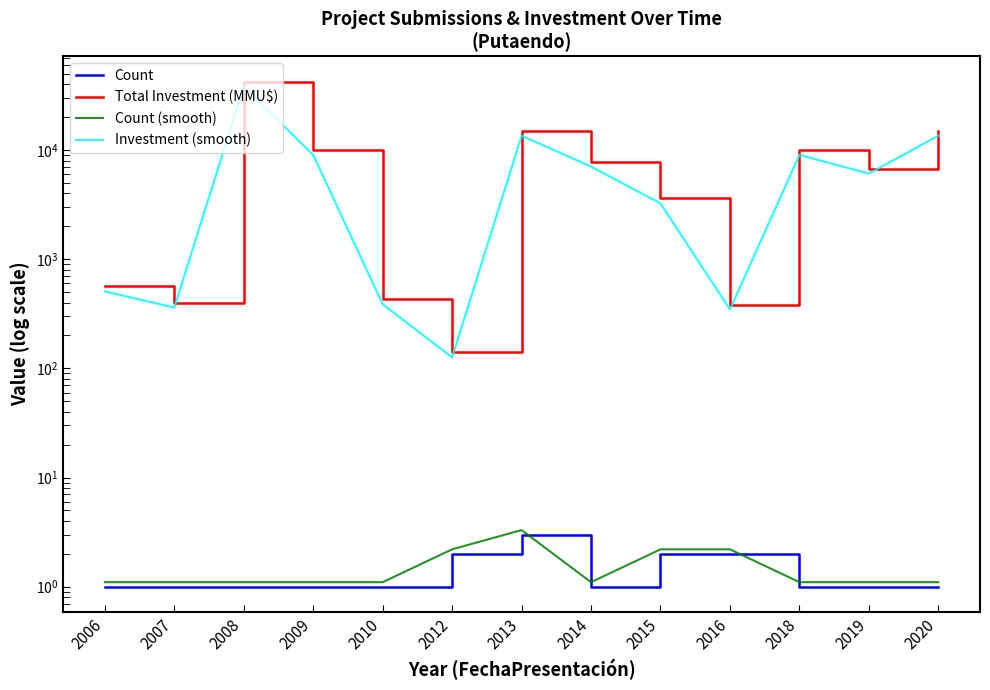

What are all the series names shown in the legend?

Count, Total Investment (MMU$), Count (smooth), Investment (smooth)